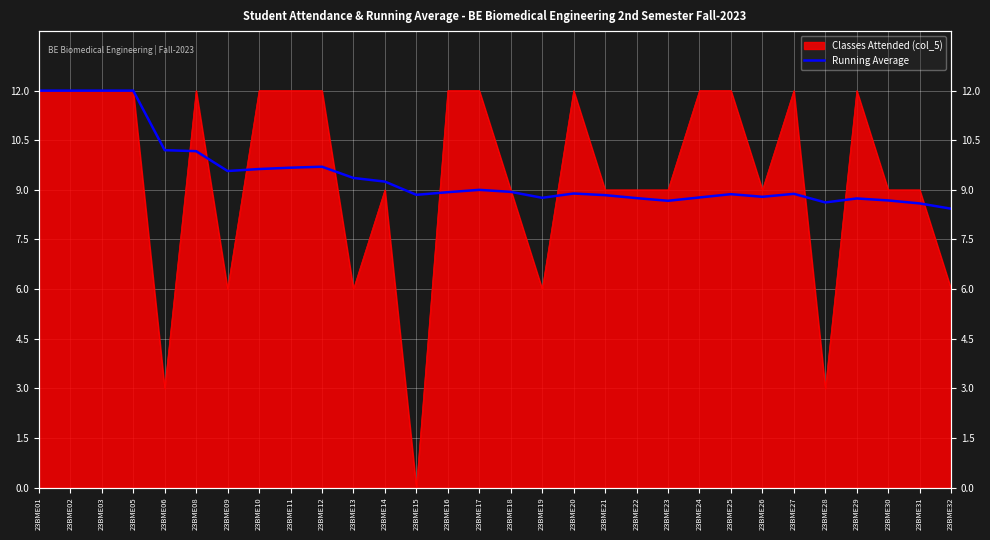

True or false: the data shows 12.4 at 23BME14.

False